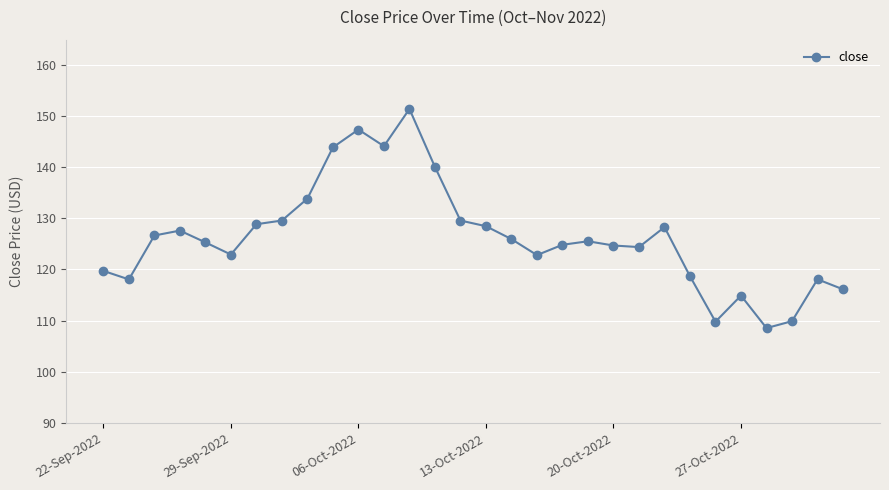

True or false: there are more than 2 points higher than both neighbors.

True